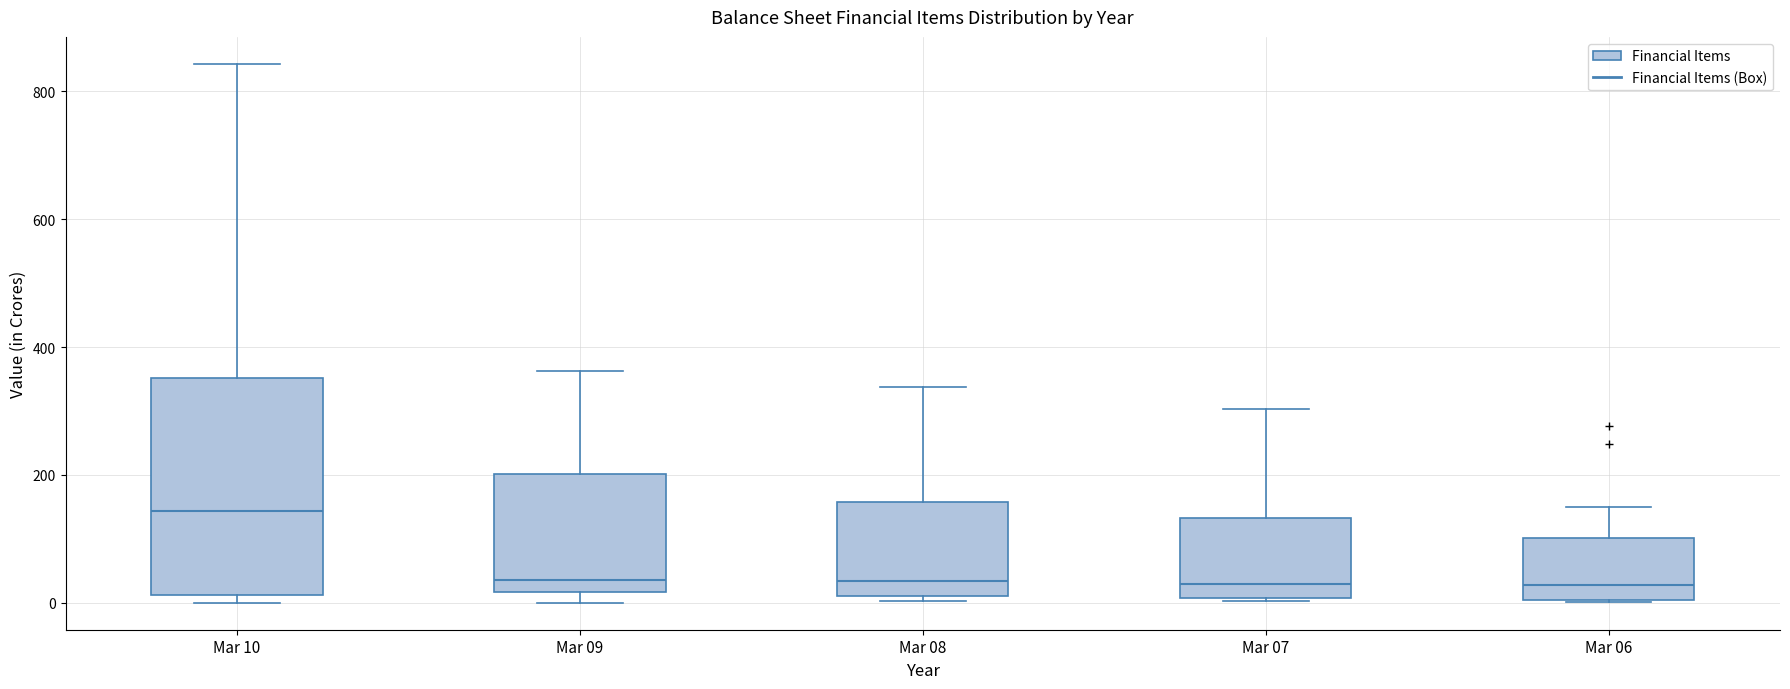

Where is the upper edge of the box for Mar 10 on the y-axis? The values are not printed on the chart, so give them approximately, as read against the axis.

360